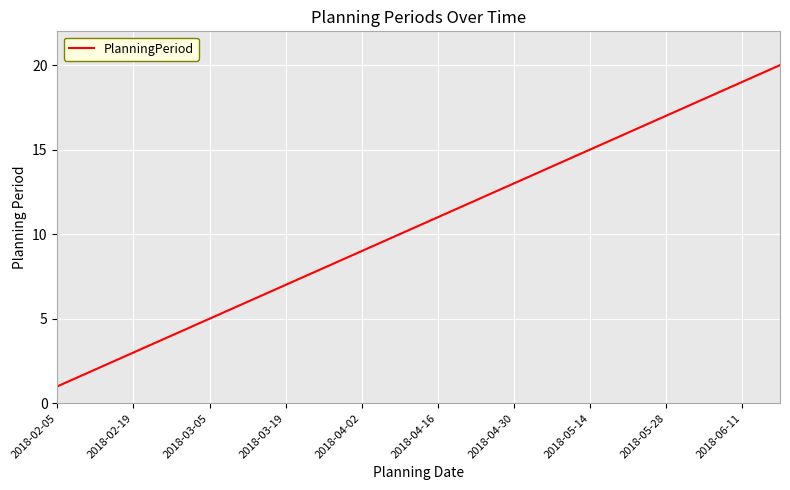

What is the maximum value shown in the chart?

20